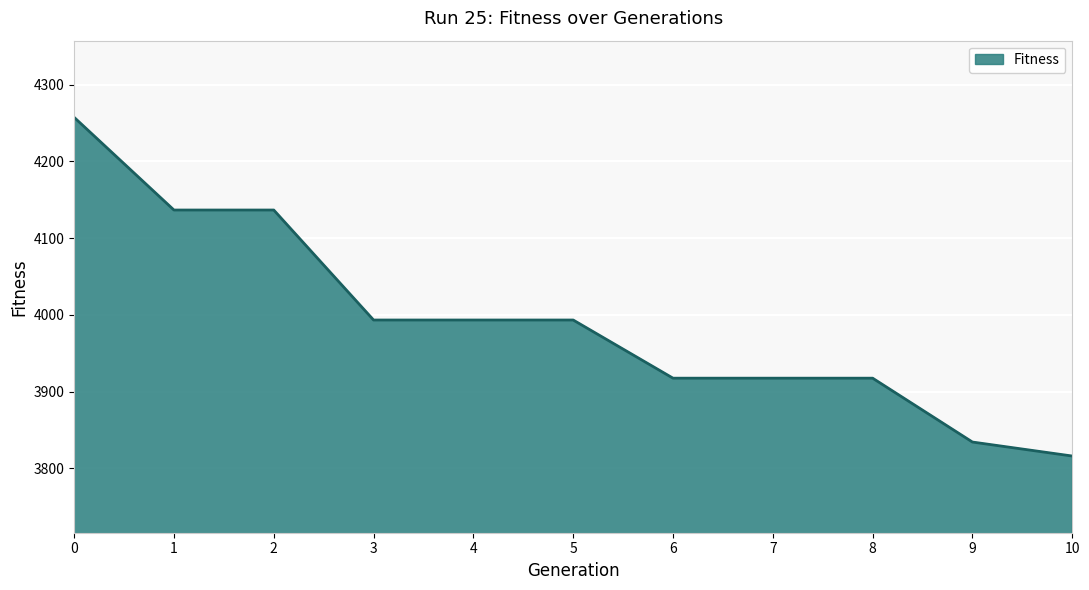

What is the greatest value displayed?

4257.5